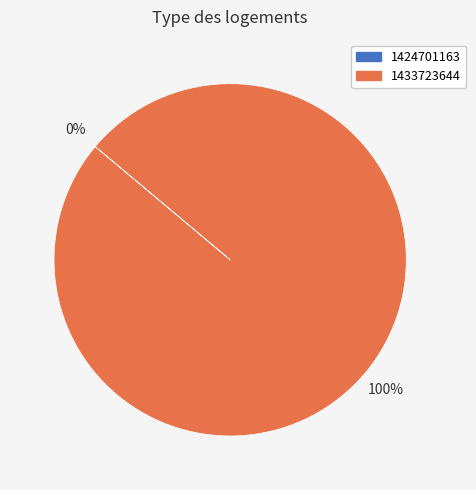

The 1433723644 slice represents 99% of the pie. True or false?

False